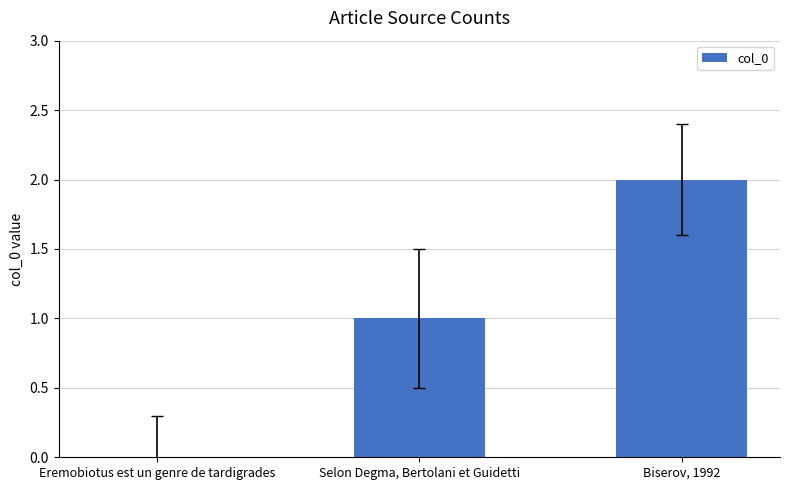

Reading right to left, list all the values displayed in this chart.

2	1	0